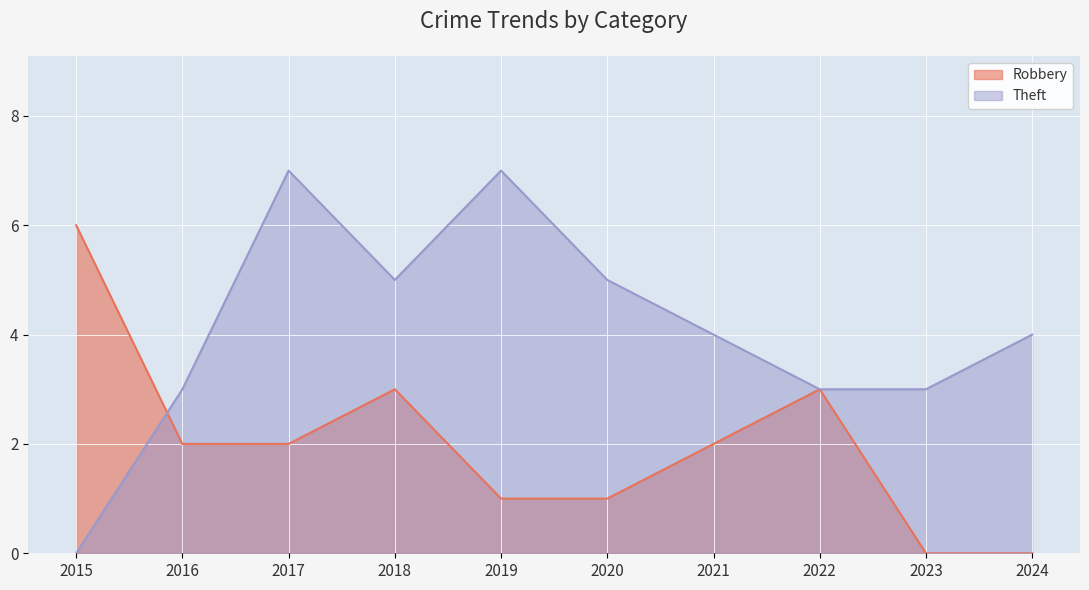

Between 2017 and 2018, which series saw the biggest shift?

Theft